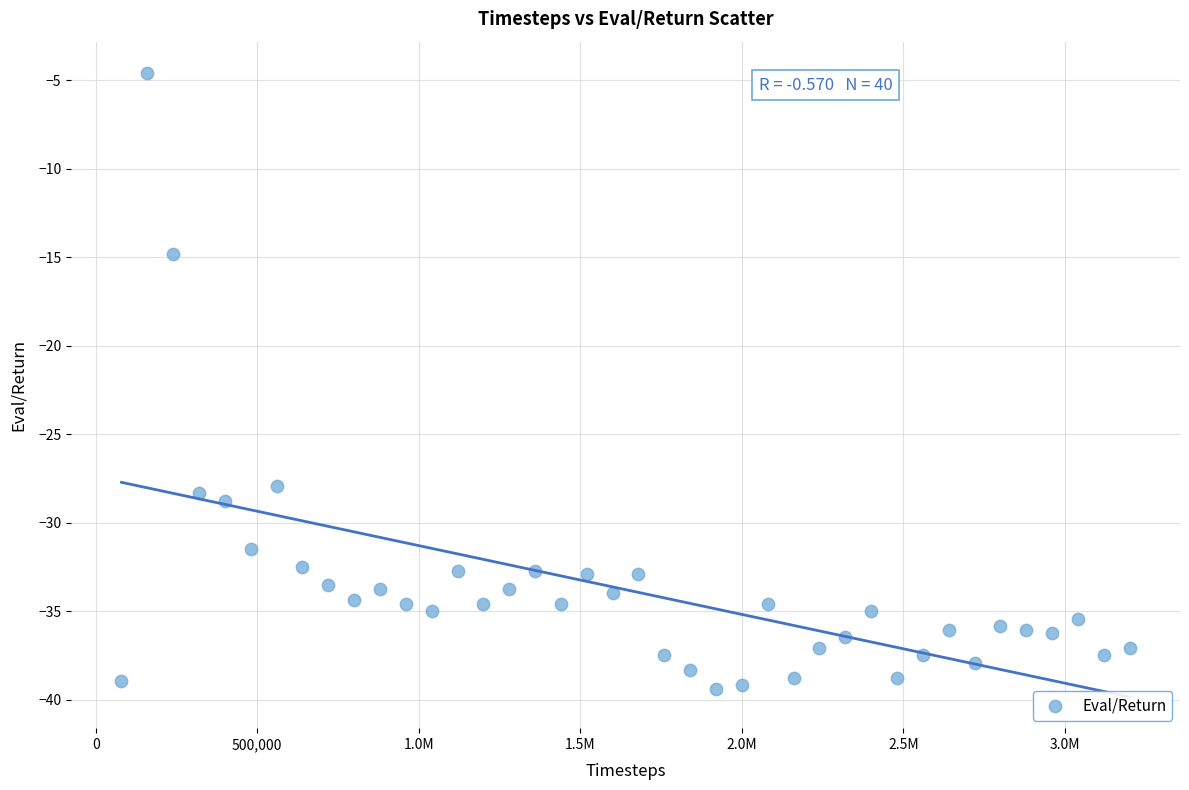

What Y value in the scatter plot is closest to -21?

-14.8